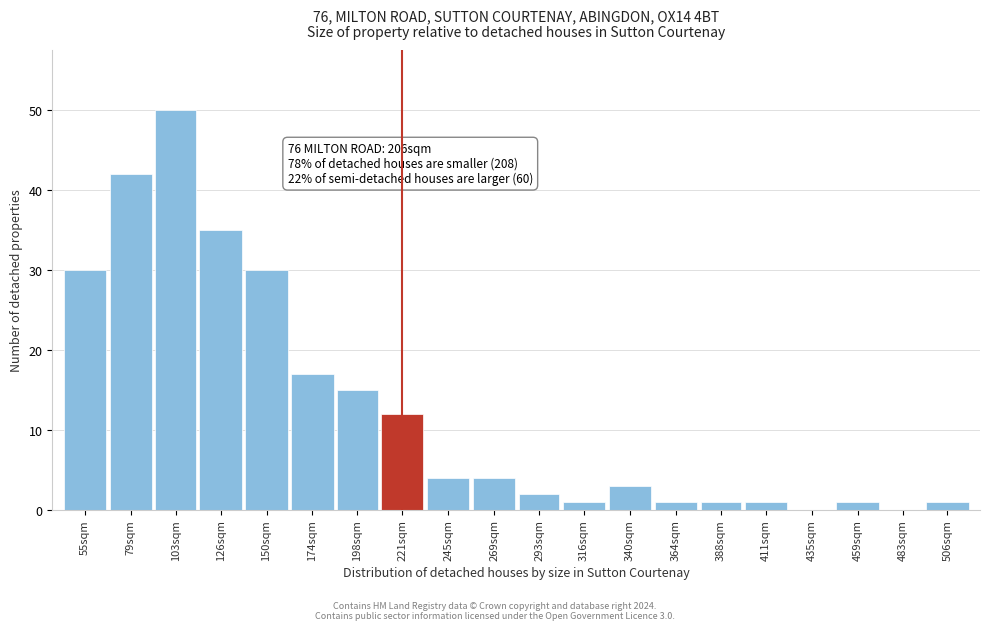

Reading left to right, transcribe all the data shown in this chart.

55sqm=30	79sqm=42	103sqm=50	126sqm=35	150sqm=30	174sqm=17	198sqm=15	221sqm=12	245sqm=4	269sqm=4	293sqm=2	316sqm=1	340sqm=3	364sqm=1	388sqm=1	411sqm=1	435sqm=0	459sqm=1	483sqm=0	506sqm=1